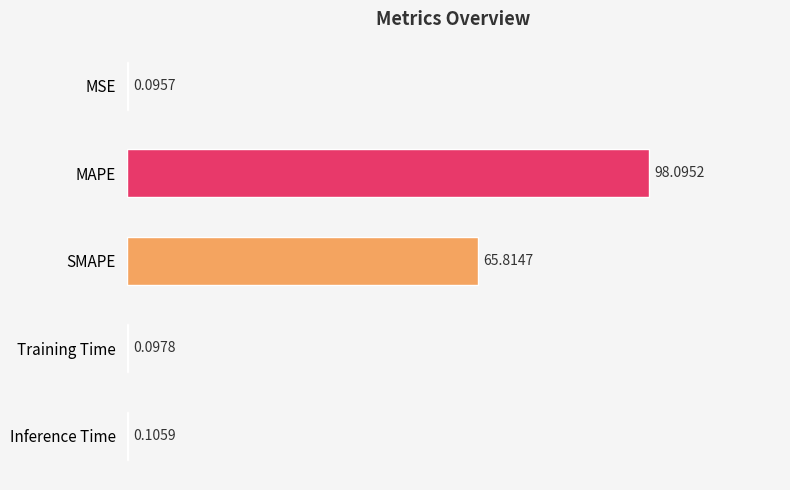

What is the ratio of the value at SMAPE to the value at MAPE?

0.7